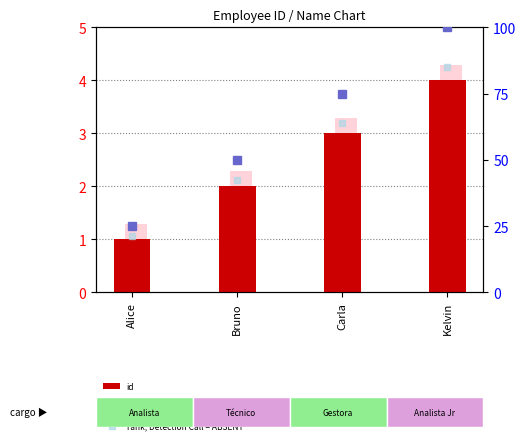

Count the number of categories in the chart.

4